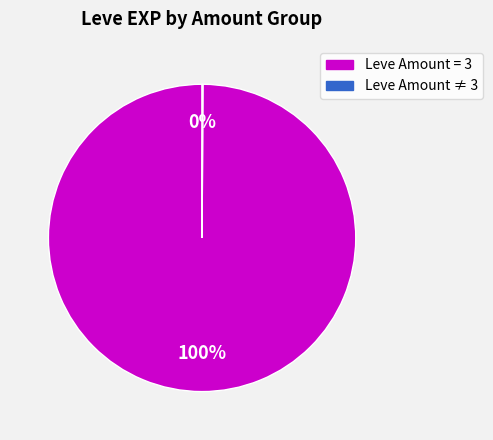

To the nearest percent, what is the average slice percentage?

50%